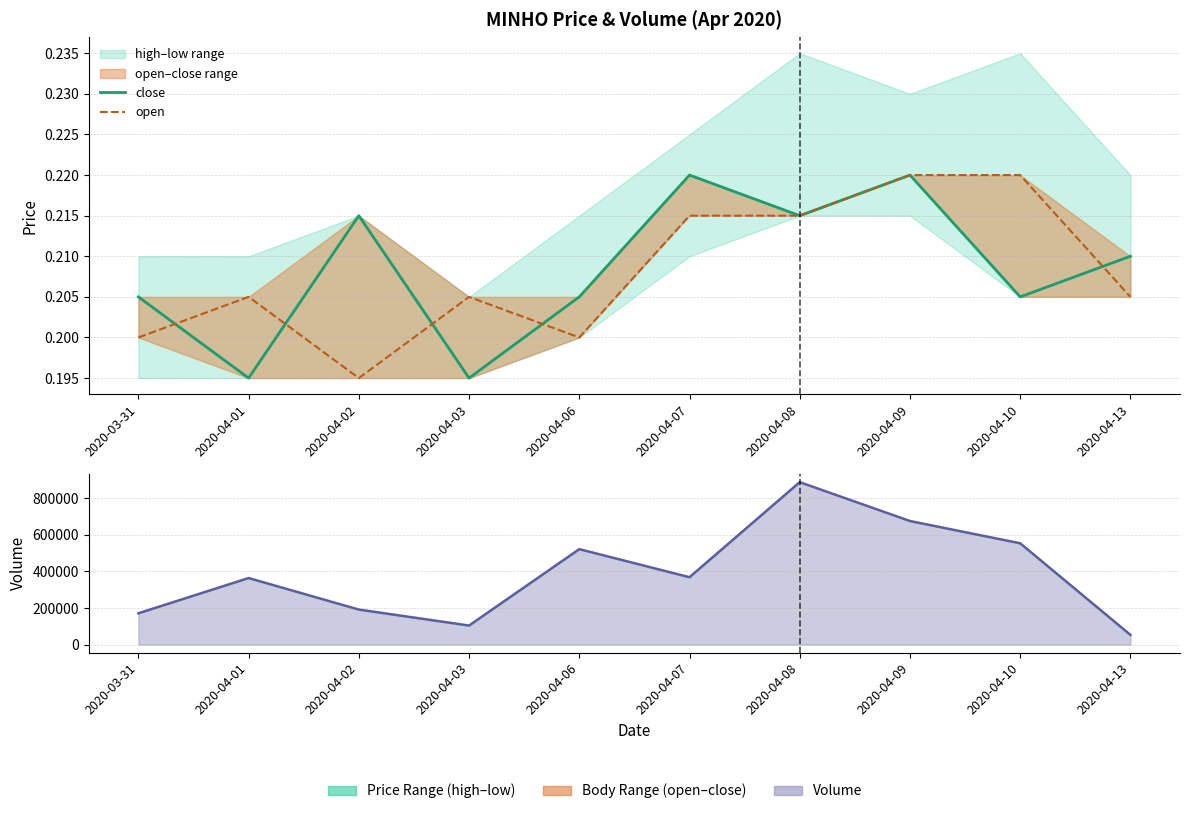

At which category does open reach its first local peak?

2020-04-01